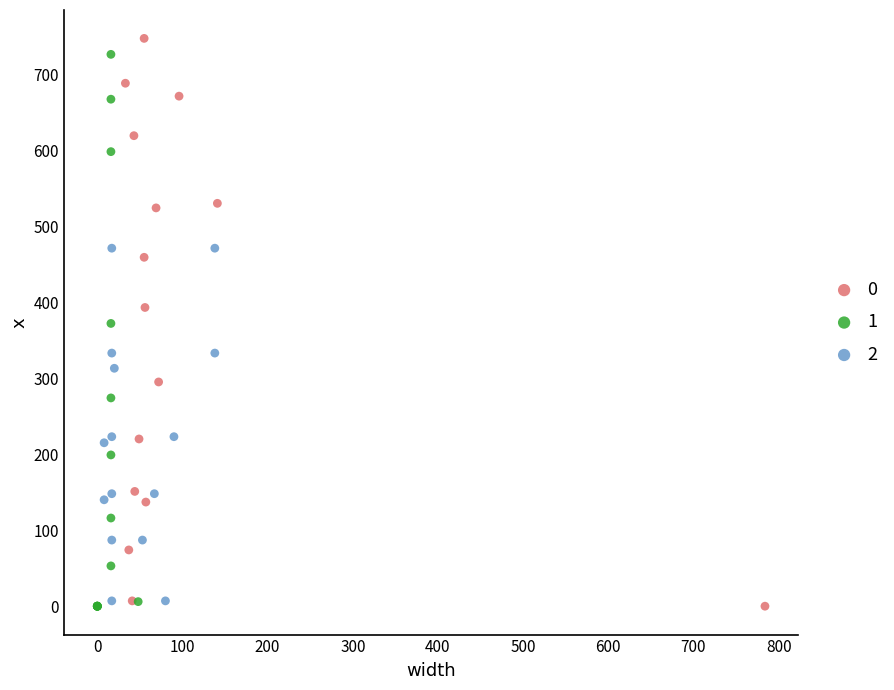

Which series contains the highest Y value?

0